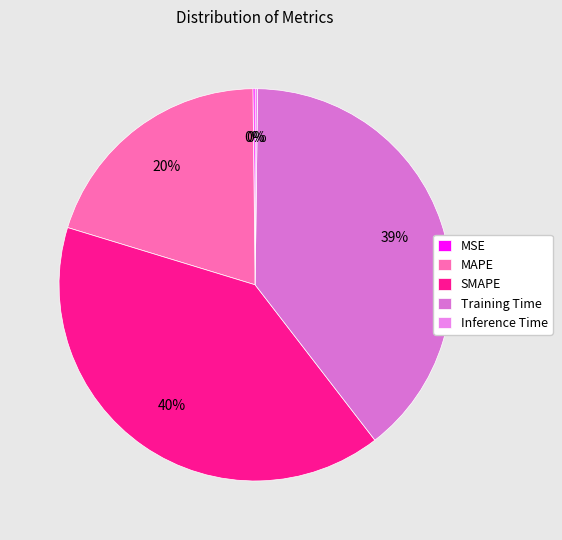

To the nearest percent, what is the combined percentage of SMAPE and Training Time?

80%